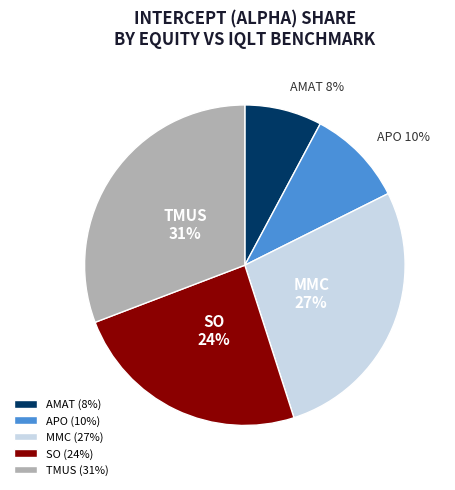

Rank the categories by value from lowest to highest.

AMAT, APO, SO, MMC, TMUS